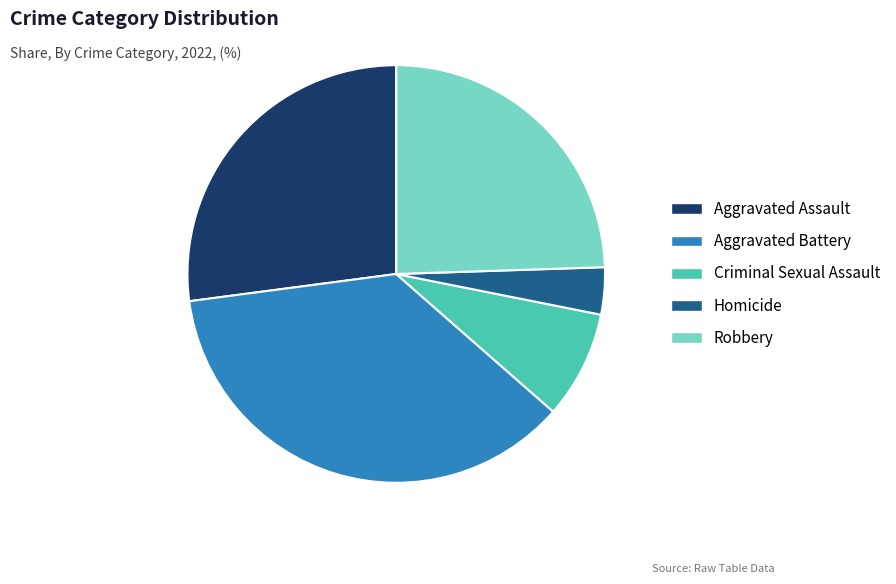

How many slices are in this pie chart?

5